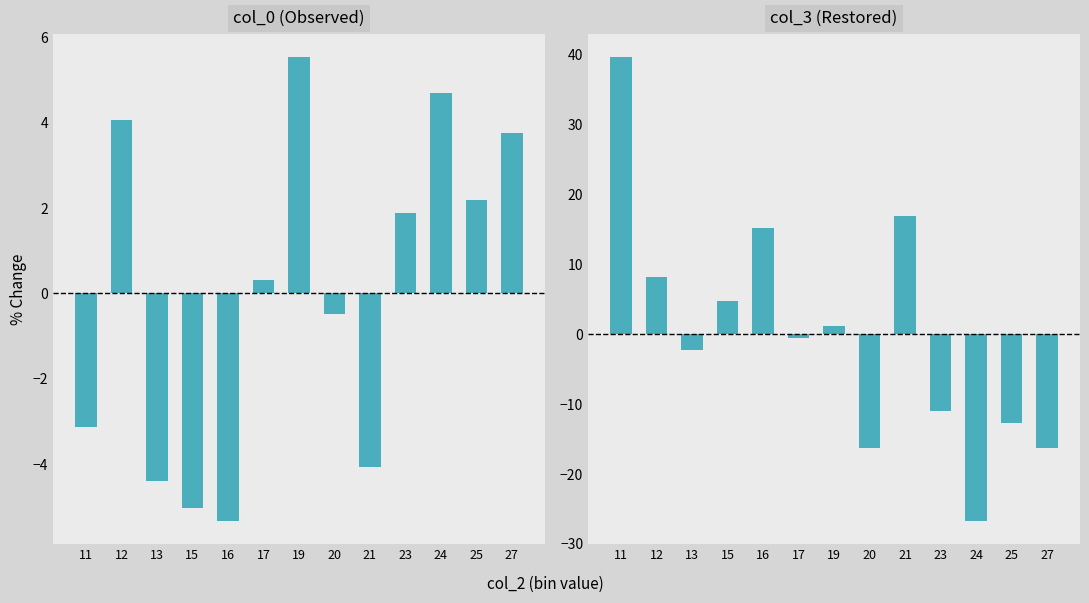

Reading left to right, what are all the values shown in this chart?

col_0: 11=-3.1	12=4.1	13=-4.4	15=-5.0	16=-5.3	17=0.3	19=5.5	20=-0.5	21=-4.1	23=1.9	24=4.7	25=2.2	27=3.8
col_3: 11=39.6	12=8.2	13=-2.3	15=4.7	16=15.2	17=-0.5	19=1.2	20=-16.2	21=16.9	23=-11.0	24=-26.7	25=-12.8	27=-16.2